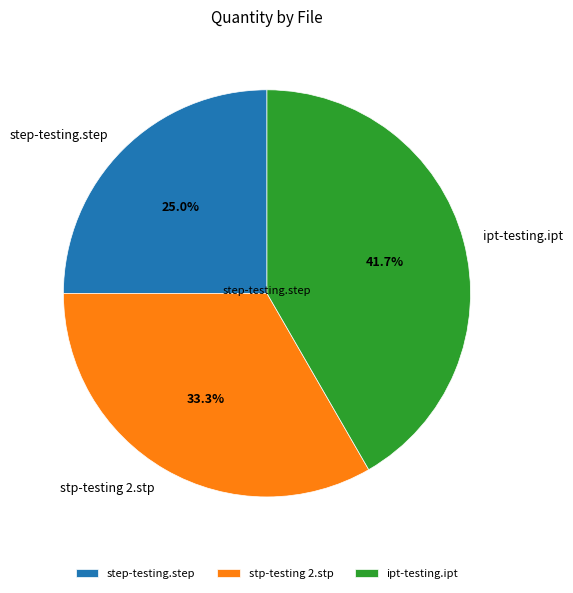

How many segments does this pie chart have?

3